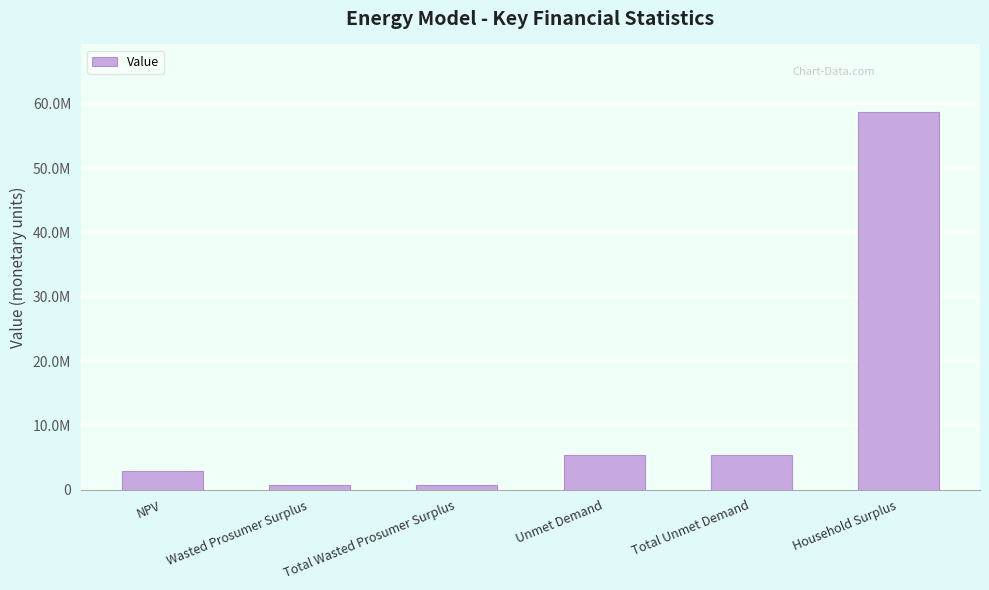

What position from the right is Unmet Demand?

3